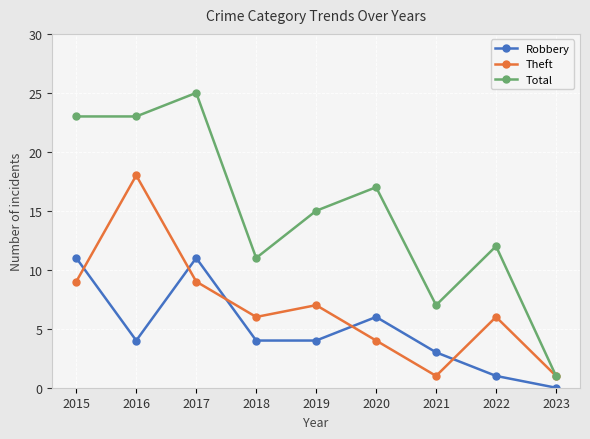

True or false: Robbery has more than 1 interior local peaks.

True